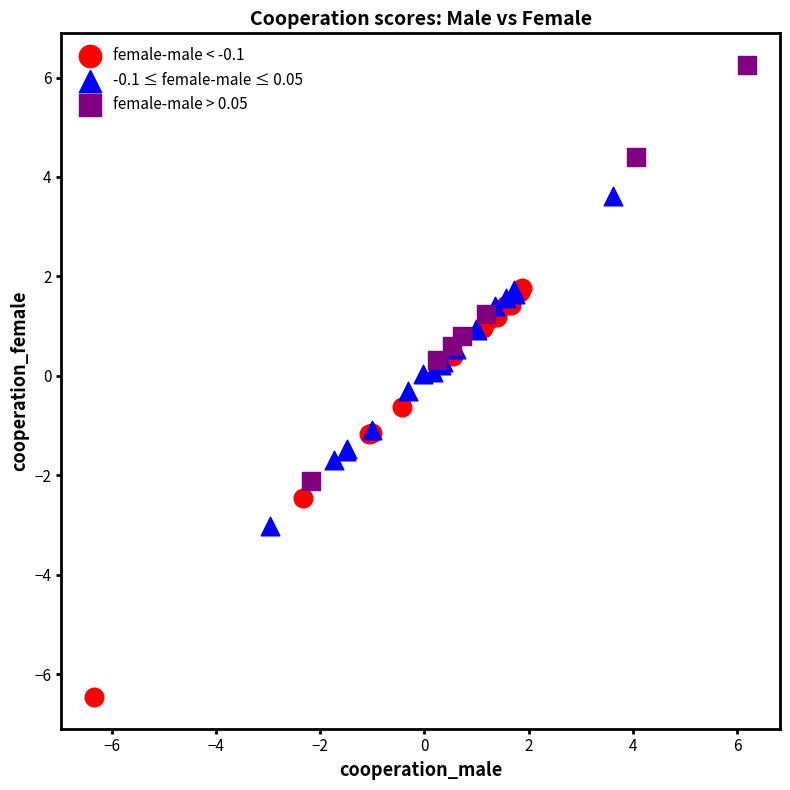

Which series contains the lowest Y value?

female-male < -0.1